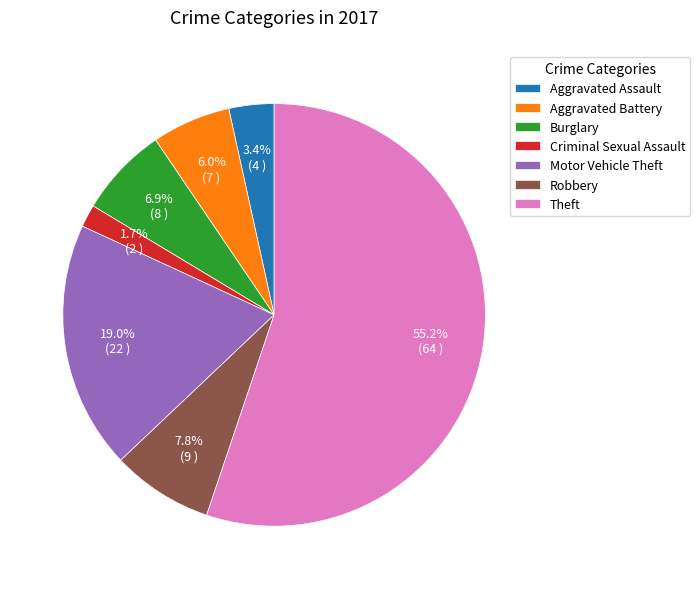

What is the largest slice in the pie chart?

Theft